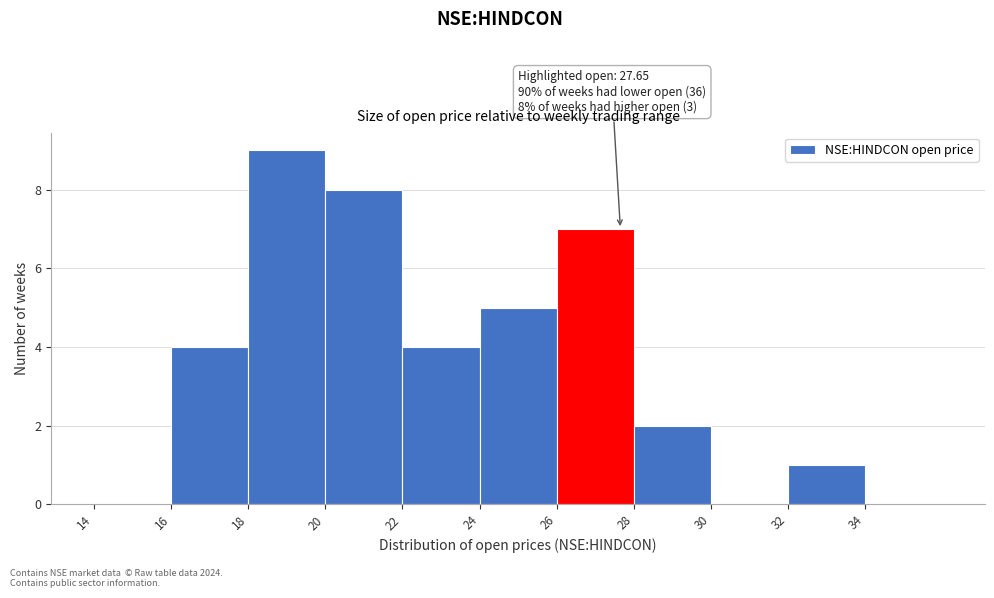

Over which range of the x-axis is the bar tallest?

18 to 20